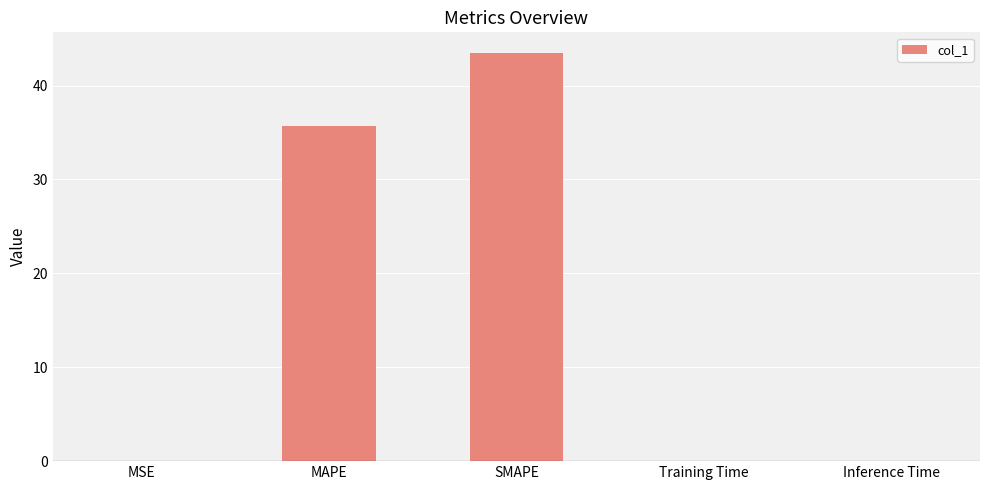

What is the ratio of the value at SMAPE to the value at MAPE?

1.2